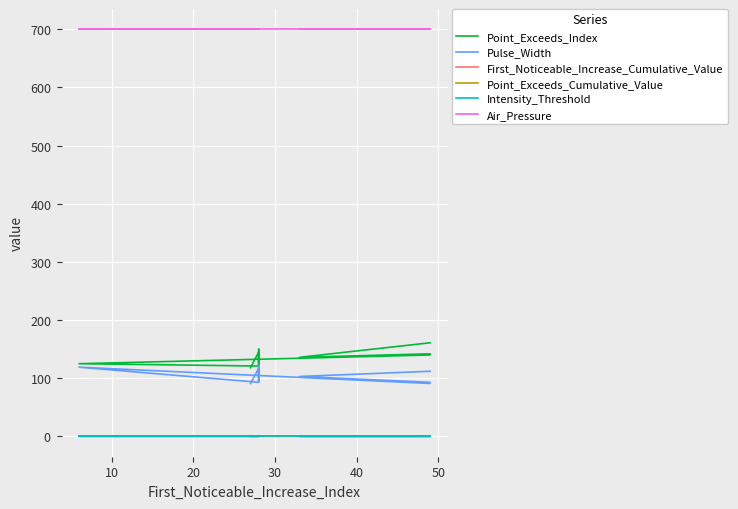

The value of First_Noticeable_Increase_Cumulative_Value at 7 is 0.1. True or false?

False